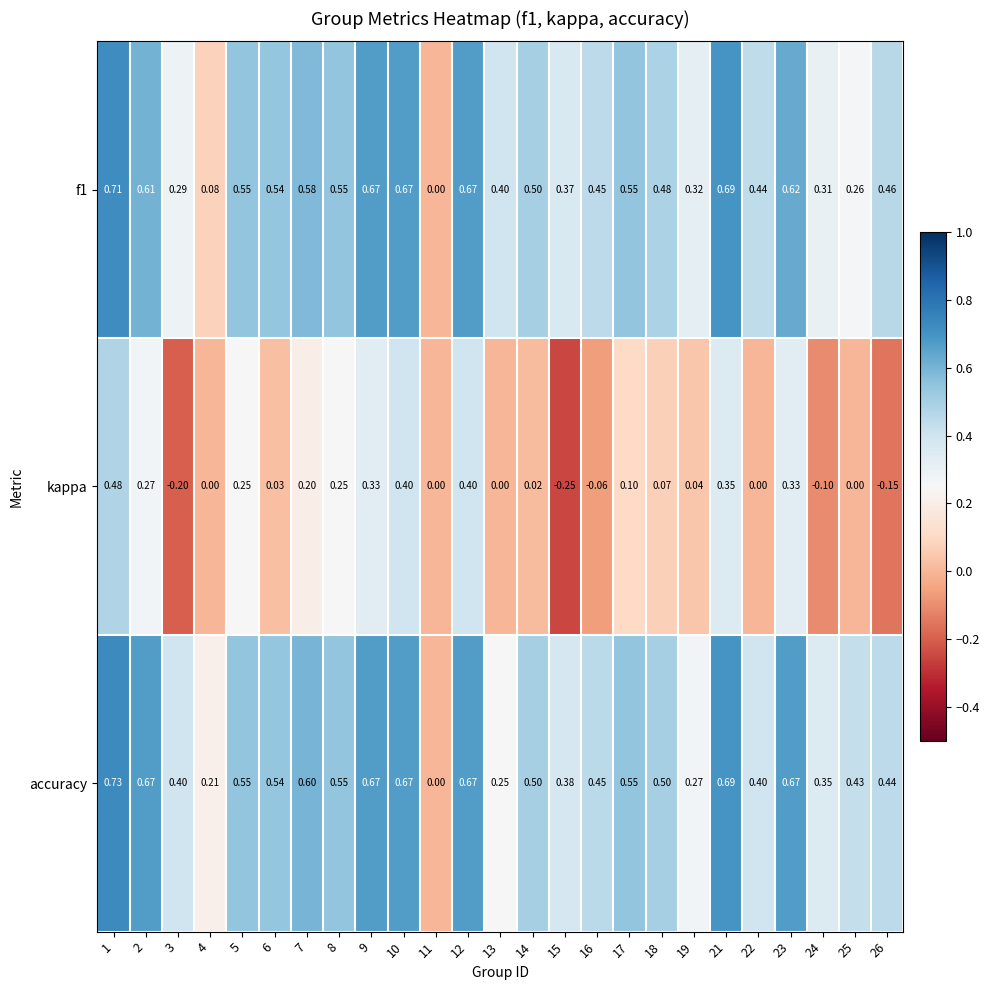

Which series has the largest total across all categories?

accuracy